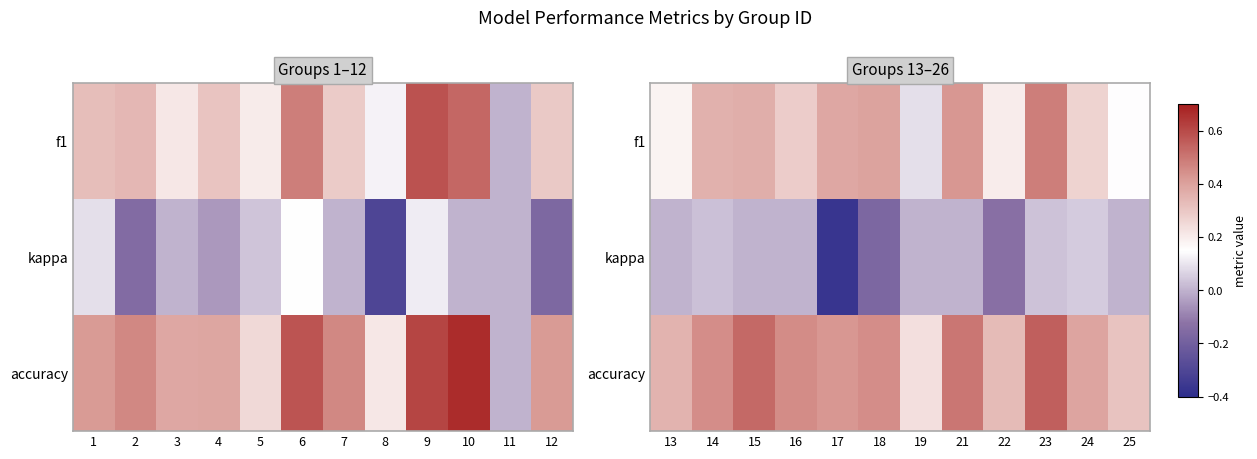

What is the difference between the maximum and minimum values in the f1 series?

0.4